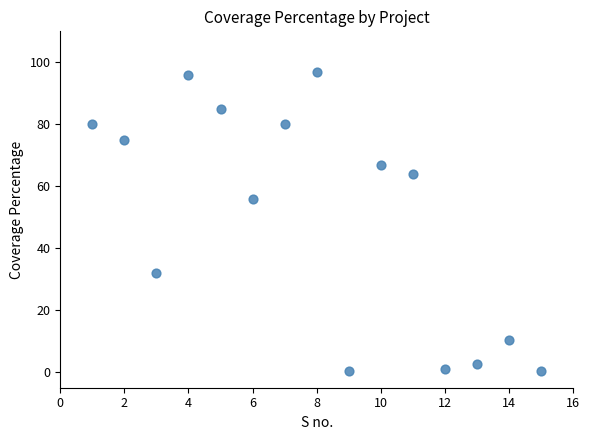

What is the range of X values (max minus min)?

14.0